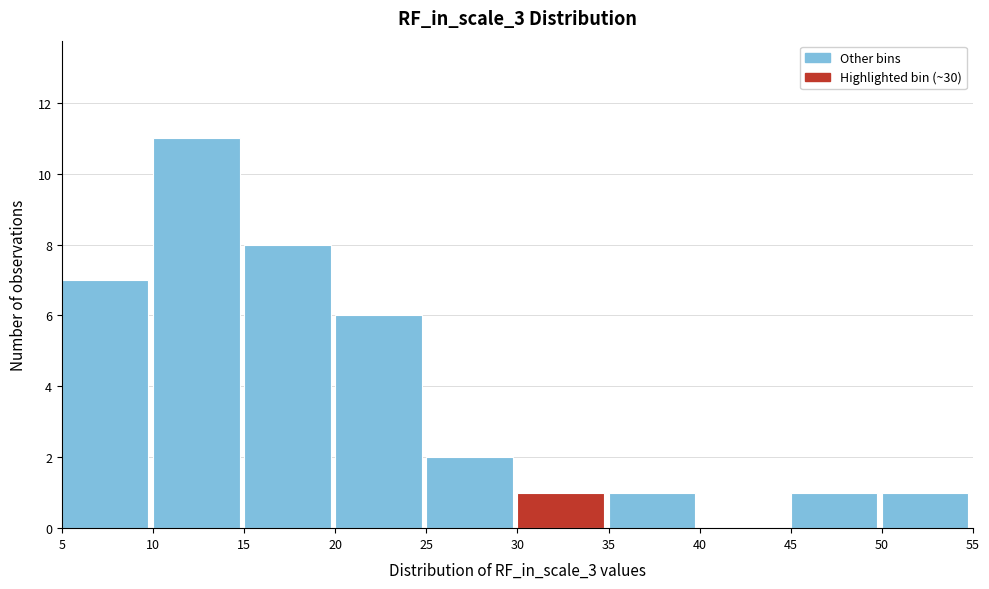

Reading left to right, transcribe this chart: for each bar, give the range it covers on the x-axis and its height. The values are not printed on the chart, so give them approximately, as read against the axis.

5 to 10: 7
10 to 15: 11
15 to 20: 8
20 to 25: 6
25 to 30: 2
30 to 35: 1
35 to 40: 1
40 to 45: 0
45 to 50: 1
50 to 55: 1